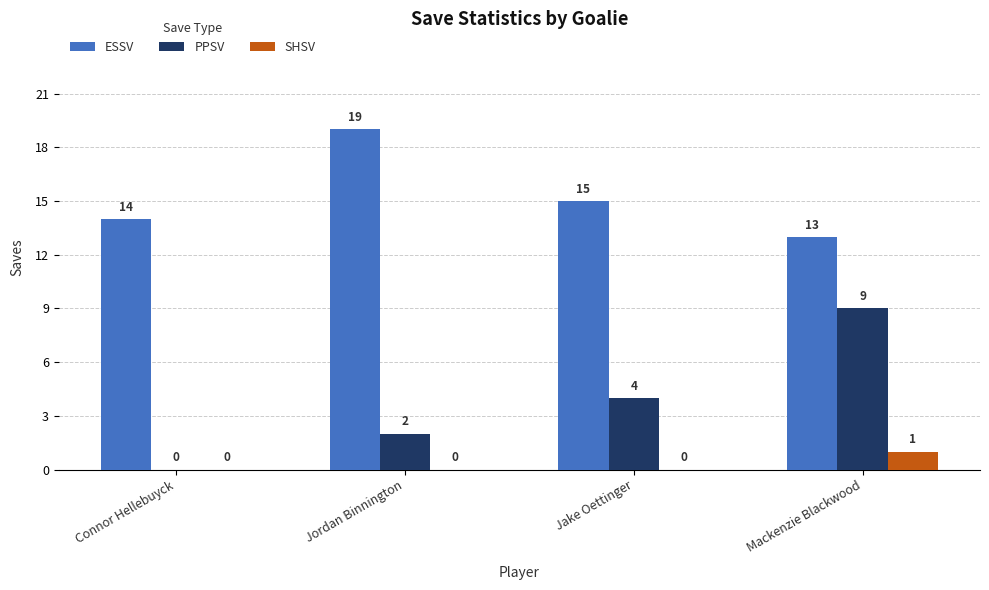

What is the sum of all PPSV values?

15